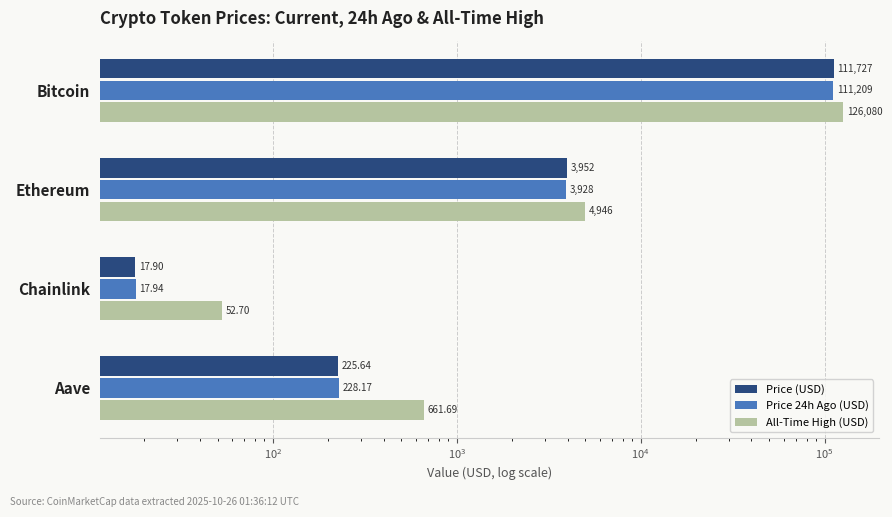

Are the bars horizontal?

Yes